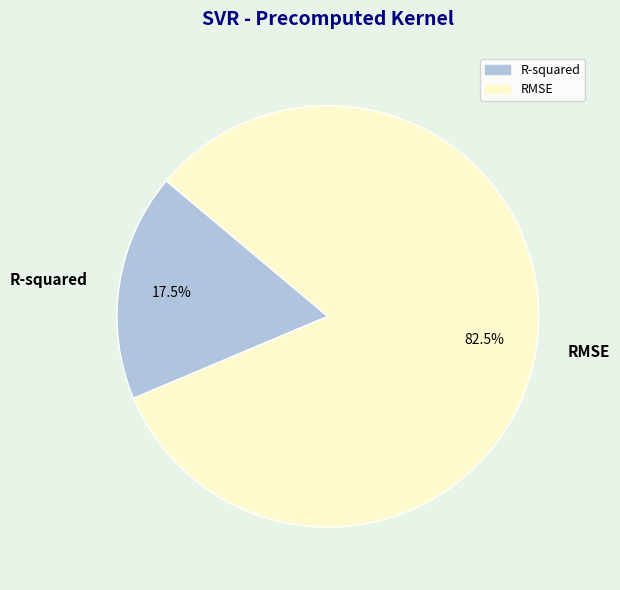

Rank the categories by value from highest to lowest.

RMSE, R-squared